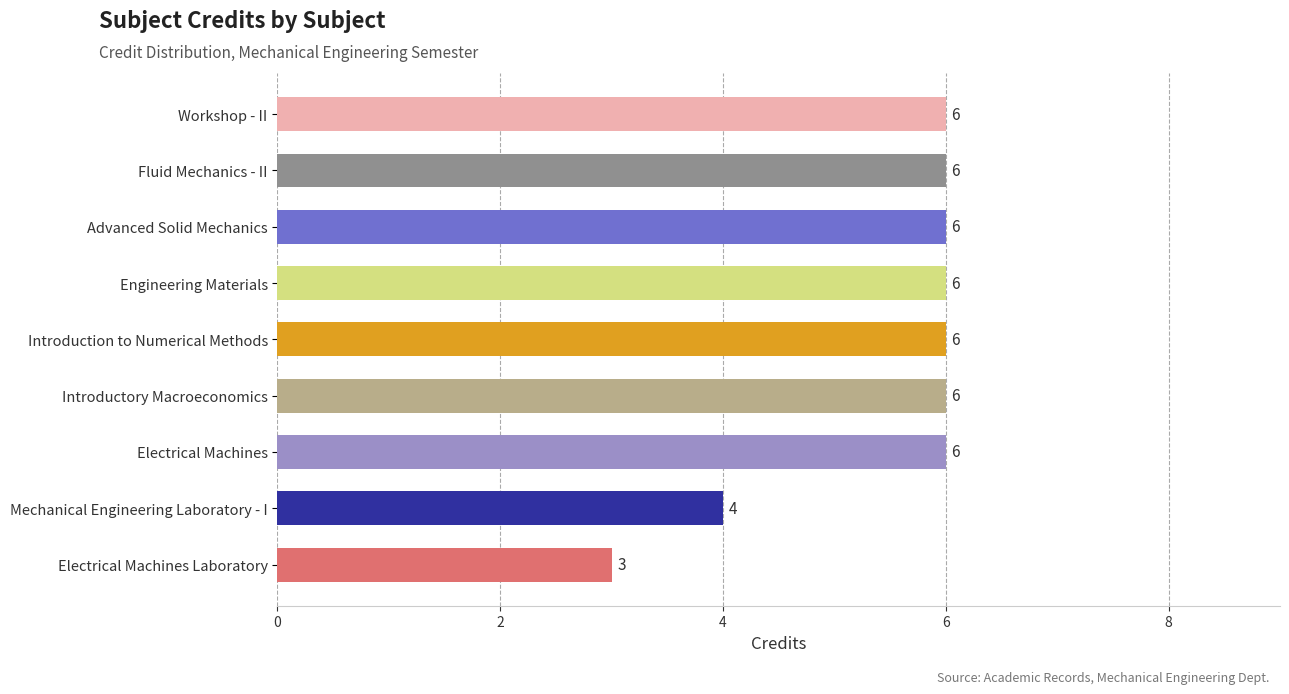

What is the difference between the second highest and minimum values?

3